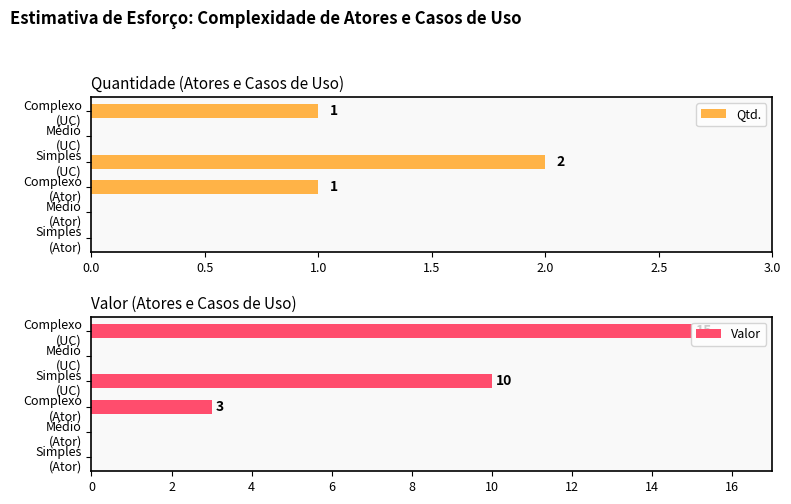

Reading left to right, list all the values displayed in this chart.

Qtd.: 0	0	1	2	0	1
Valor: 0	0	3	10	0	15